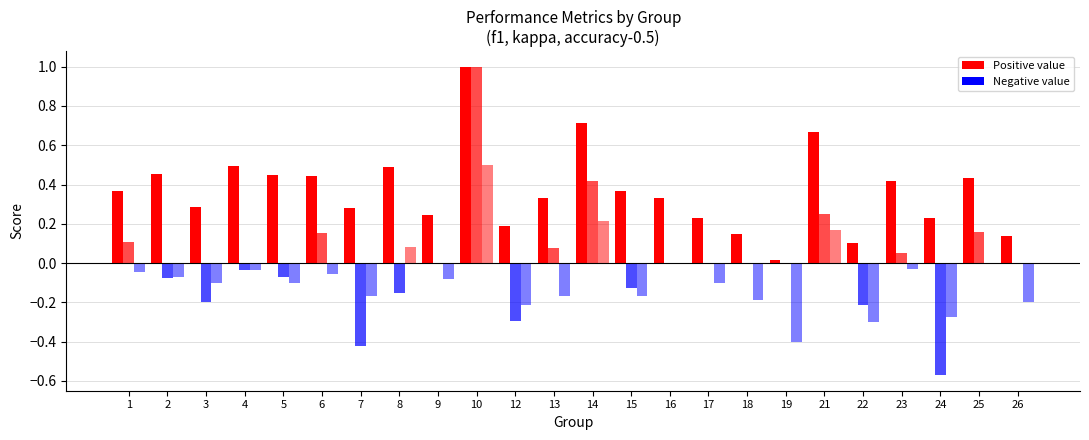

Rank the series at 24 from lowest to highest value.

kappa, accuracy, f1